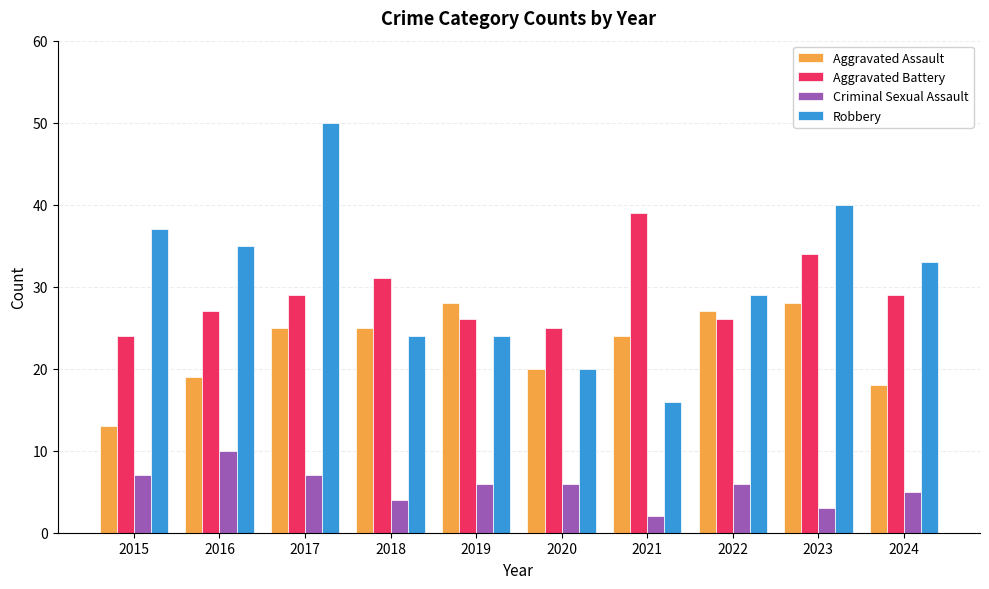

What is the sum of all Aggravated Assault values?

227